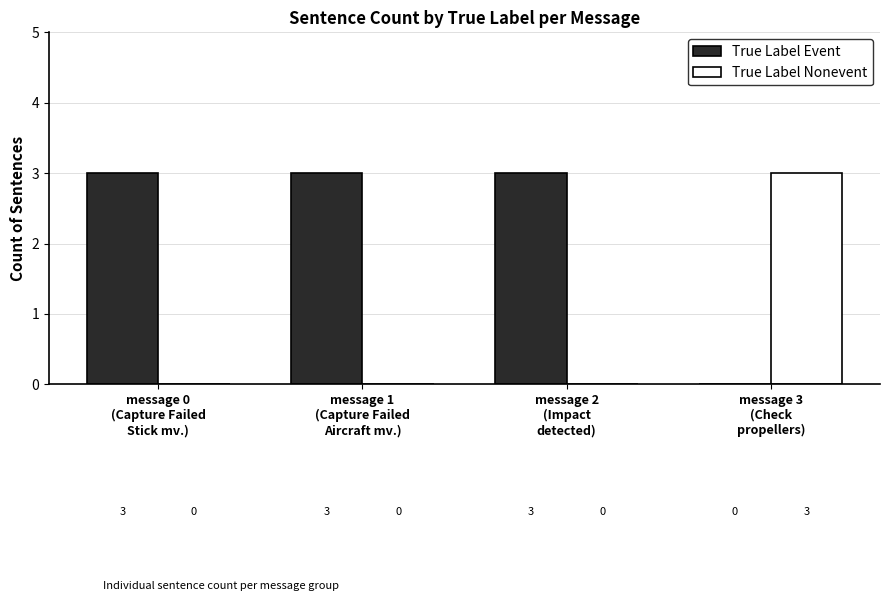

Which series has the largest total across all categories?

True Label Event